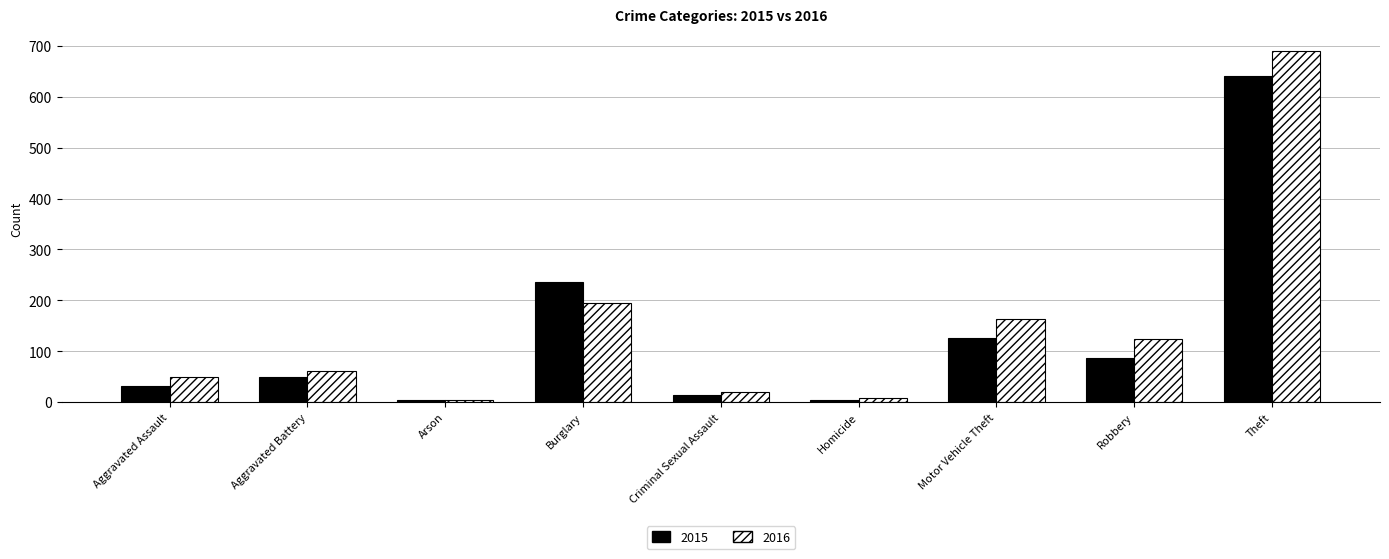

The 2015 series shows 3 at Arson. True or false?

True